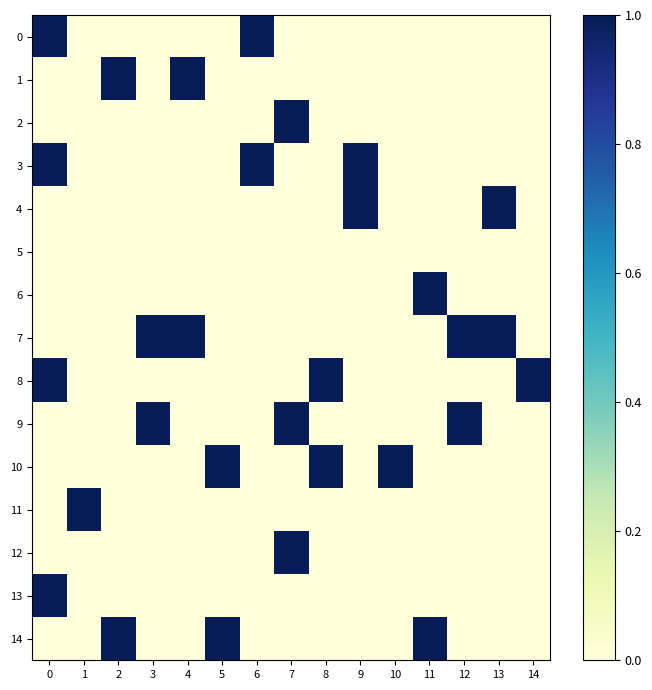

Between 9 and 12, which series saw the biggest shift?

3